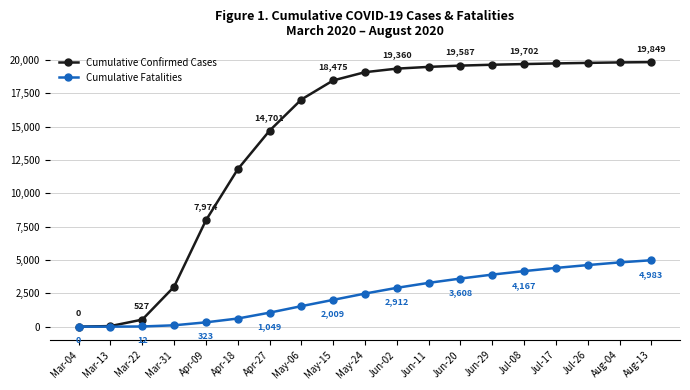

List the series in order of their overall mean, lowest first.

Cumulative Fatalities, Cumulative Confirmed Cases